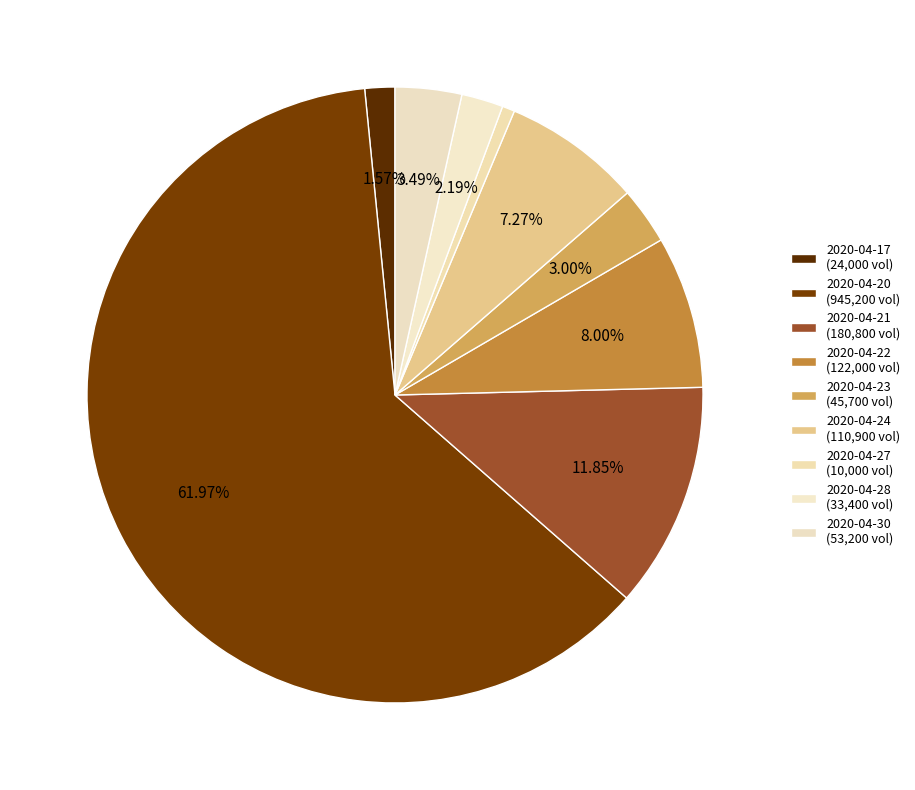

Is it true that 2020-04-30 is 3% of the pie?

True